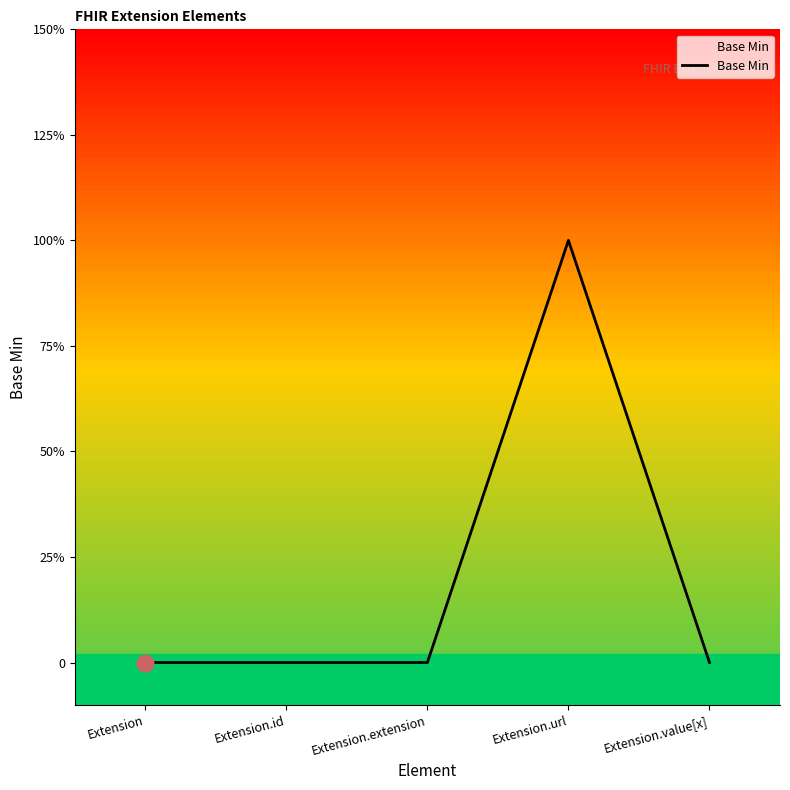

At which label is the value closest to 0?

Extension